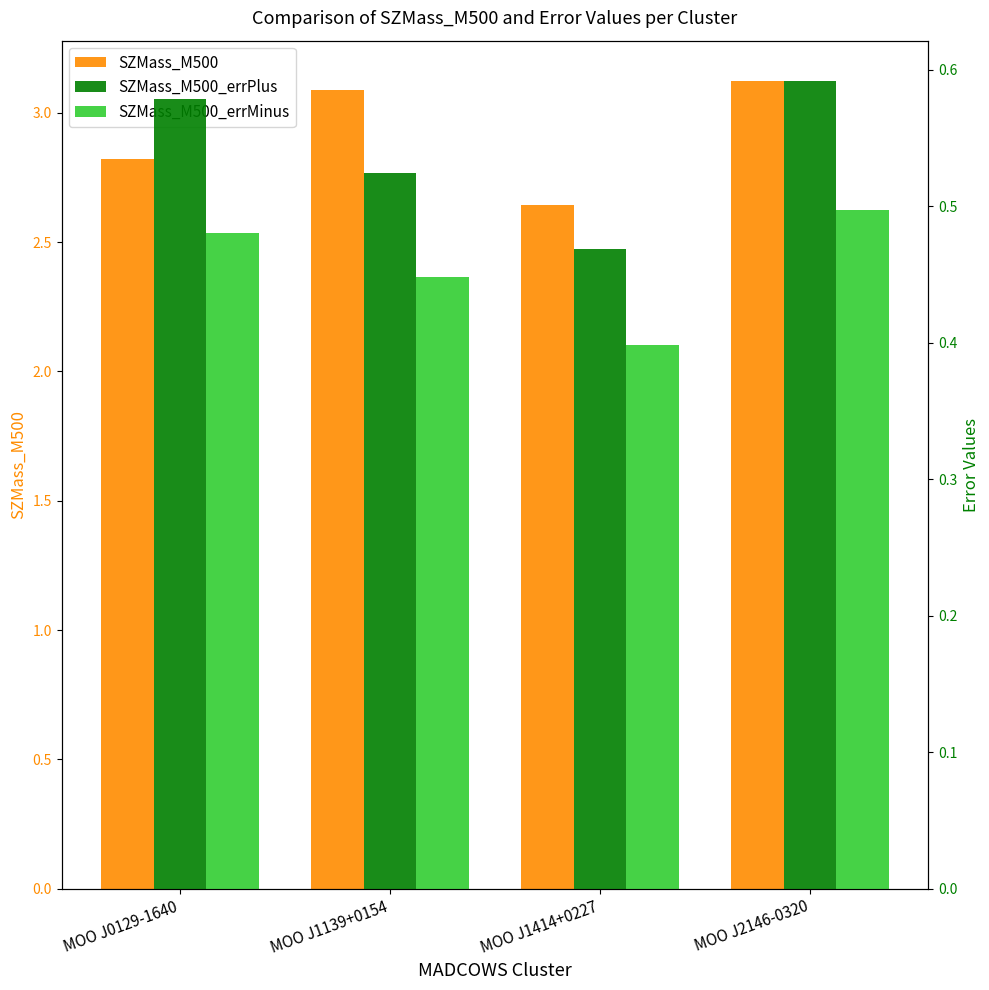

Count the SZMass_M500_errMinus values in the range 0 to 1.

4